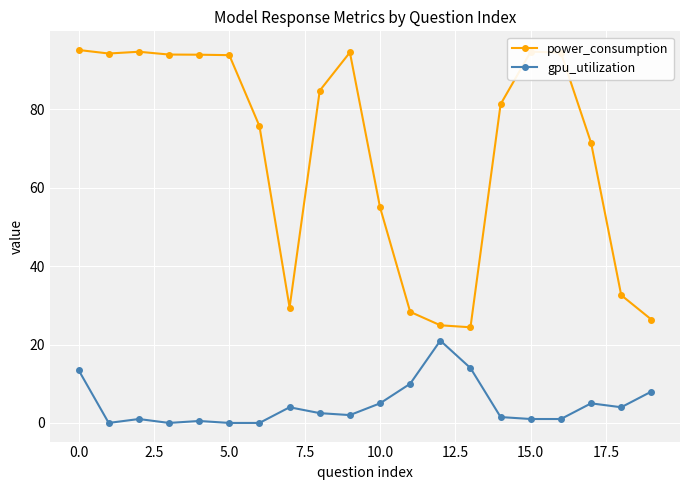

What is the difference between the maximum and second lowest values in the gpu_utilization series?

21.0